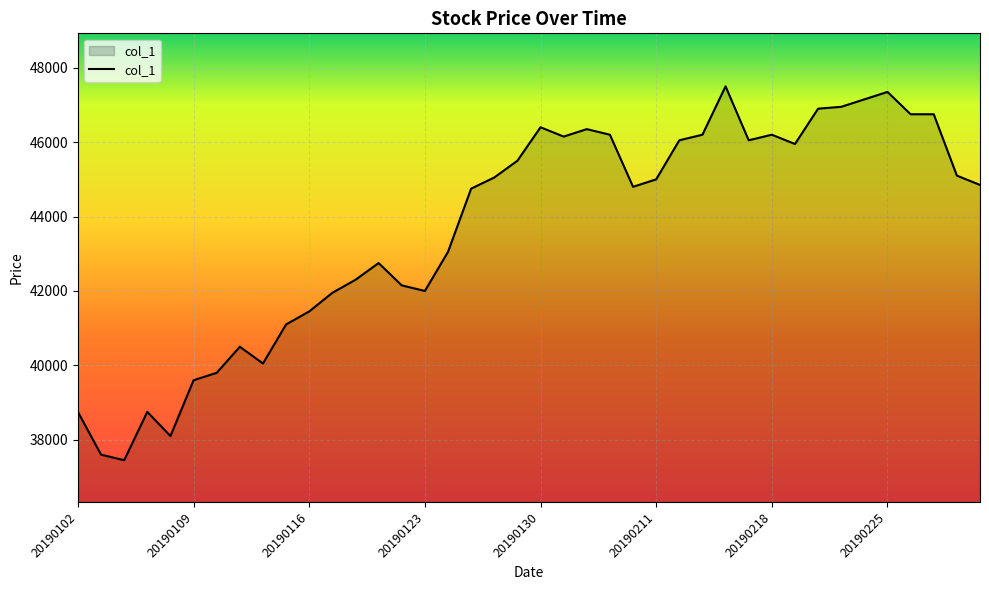

What is the difference between the maximum and minimum values?

10050